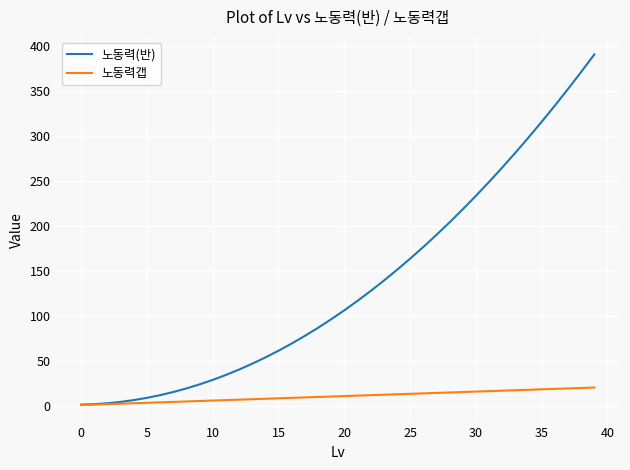

What is the greatest value displayed?

391.0